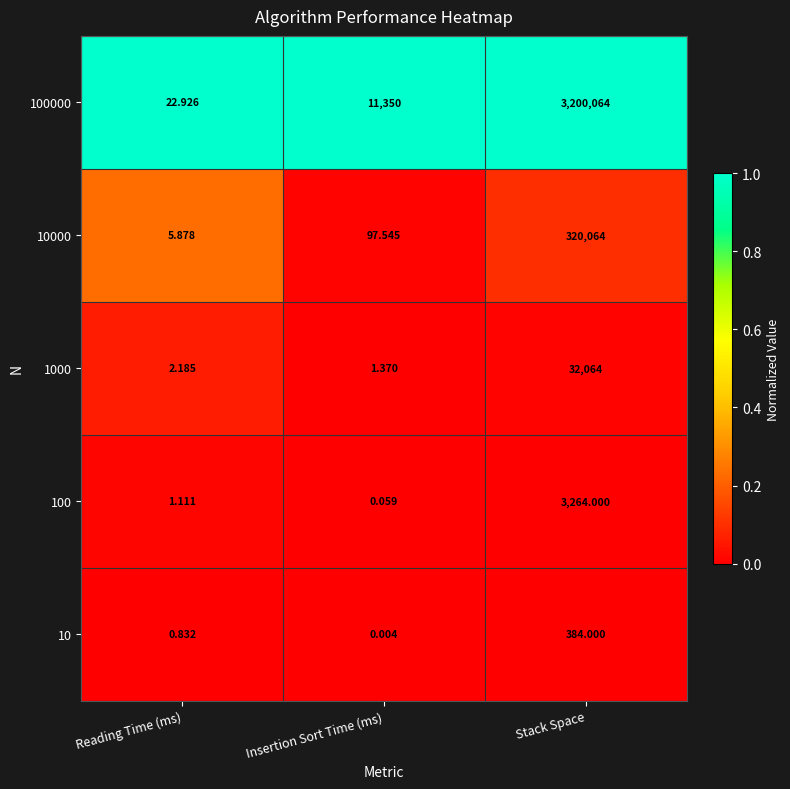

At which label is 100000 closest to 1600043?

Insertion Sort Time (ms)